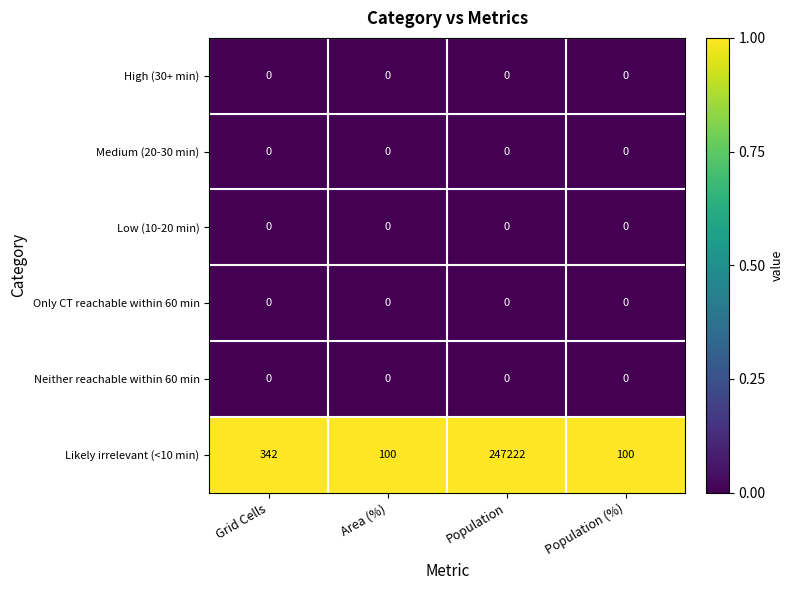

Reading left to right, transcribe all the data shown in this chart.

High (30+ min): Grid Cells=0	Area (%)=0	Population=0	Population (%)=0
Medium (20-30 min): Grid Cells=0	Area (%)=0	Population=0	Population (%)=0
Low (10-20 min): Grid Cells=0	Area (%)=0	Population=0	Population (%)=0
Only CT reachable within 60 min: Grid Cells=0	Area (%)=0	Population=0	Population (%)=0
Neither reachable within 60 min: Grid Cells=0	Area (%)=0	Population=0	Population (%)=0
Likely irrelevant (<10 min): Grid Cells=342	Area (%)=100	Population=247222	Population (%)=100